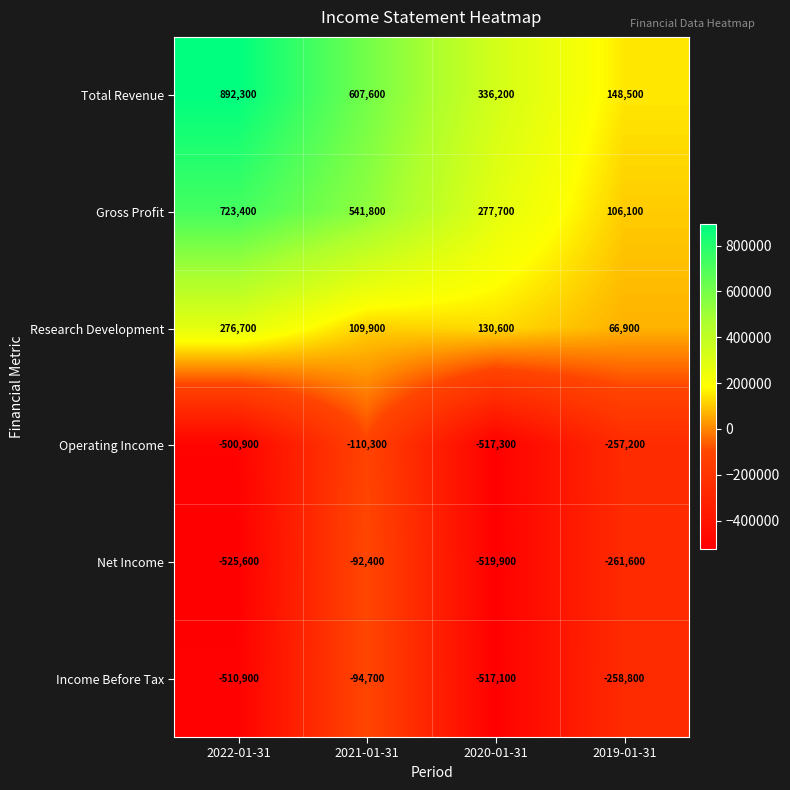

Reading left to right, what are all the values shown in this chart?

Total Revenue: 2022-01-31=892300	2021-01-31=607600	2020-01-31=336200	2019-01-31=148500
Gross Profit: 2022-01-31=723400	2021-01-31=541800	2020-01-31=277700	2019-01-31=106100
Research Development: 2022-01-31=276700	2021-01-31=109900	2020-01-31=130600	2019-01-31=66900
Operating Income: 2022-01-31=-500900	2021-01-31=-110300	2020-01-31=-517300	2019-01-31=-257200
Net Income: 2022-01-31=-525600	2021-01-31=-92400	2020-01-31=-519900	2019-01-31=-261600
Income Before Tax: 2022-01-31=-510900	2021-01-31=-94700	2020-01-31=-517100	2019-01-31=-258800